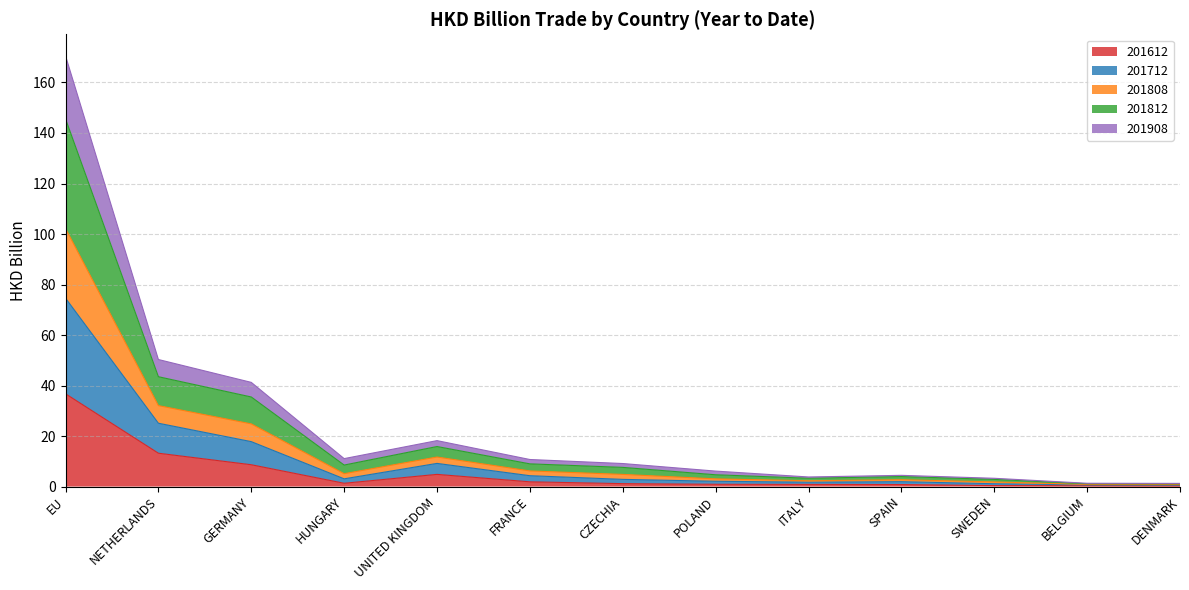

What is the total value across all series at NETHERLANDS?

50.3